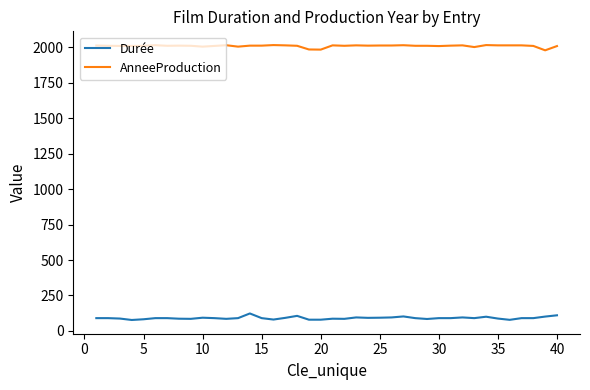

What is the minimum value for AnneeProduction?

1980